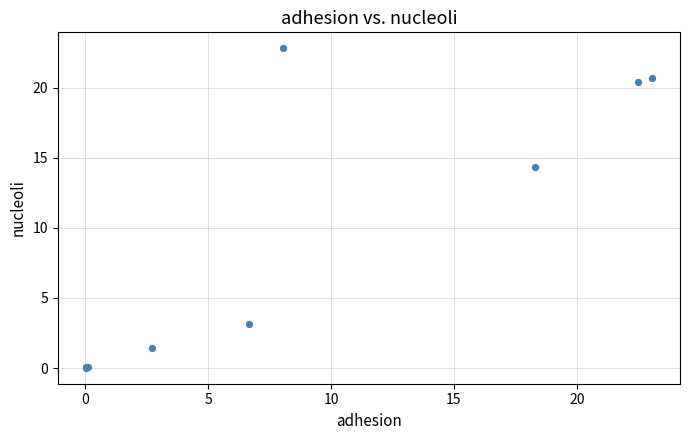

What Y value in the scatter plot is closest to 11?

14.3